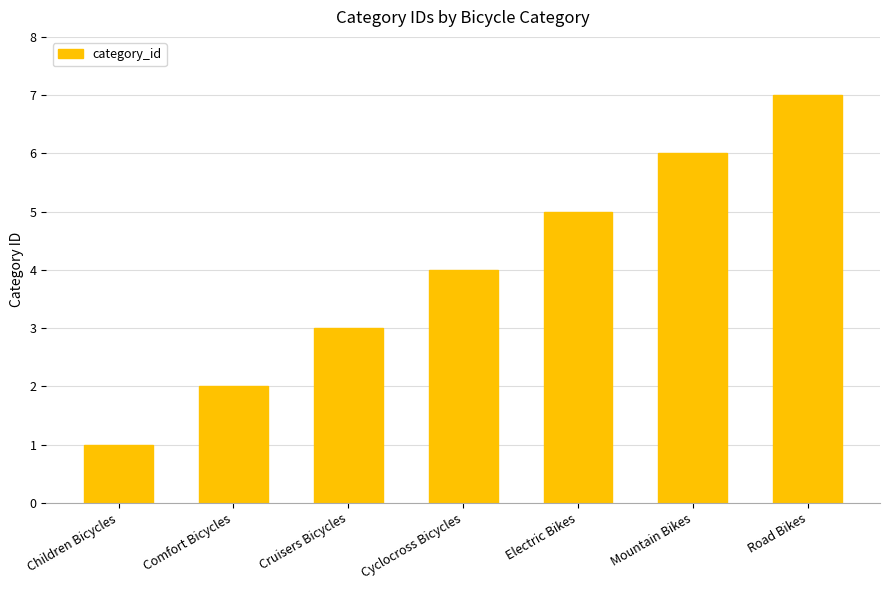

At which category does the chart reach its minimum across all series?

Children Bicycles